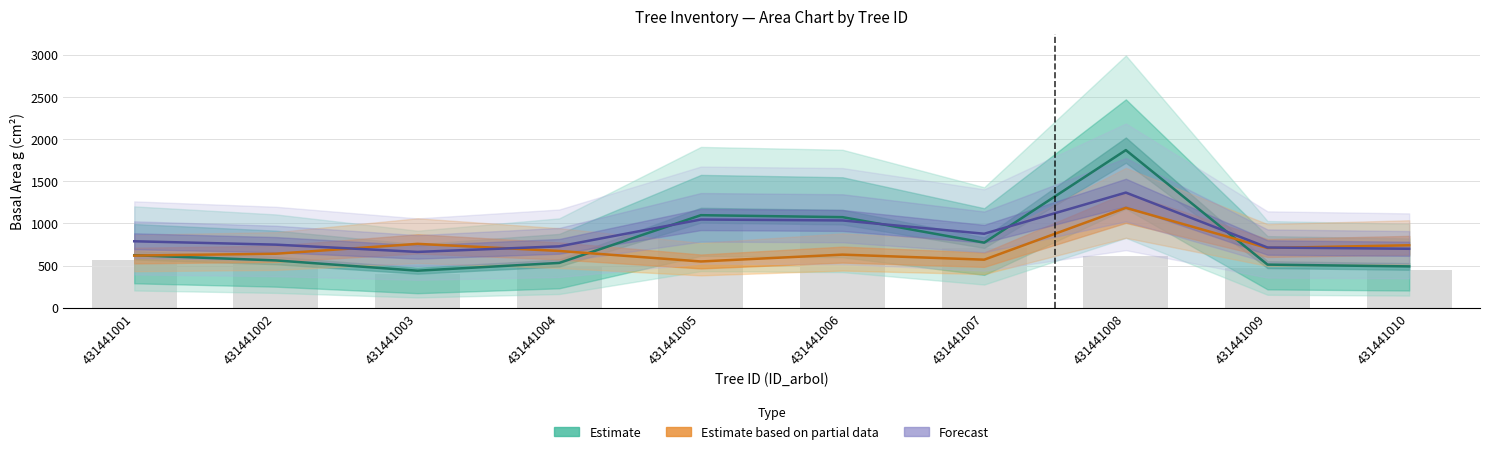

What is the total value across all series at 431441004?

1747.9